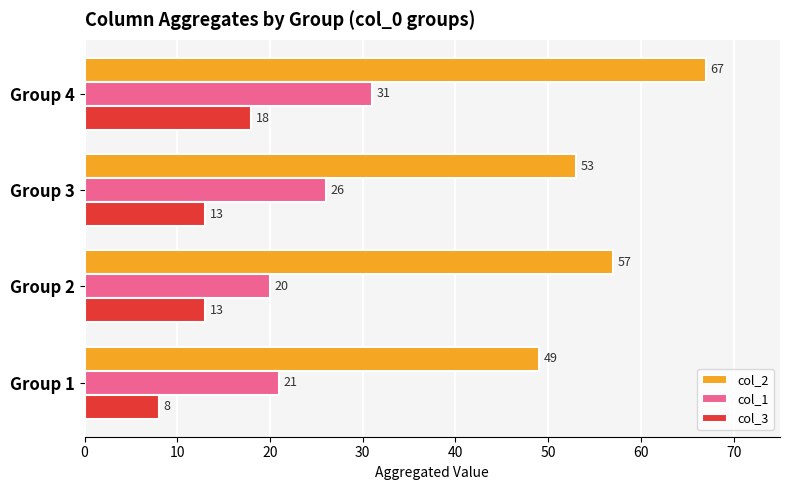

Which series has the largest range (max minus min)?

col_2